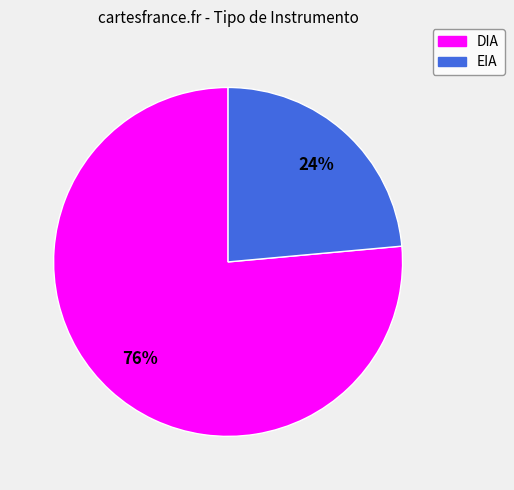

How many segments does this pie chart have?

2